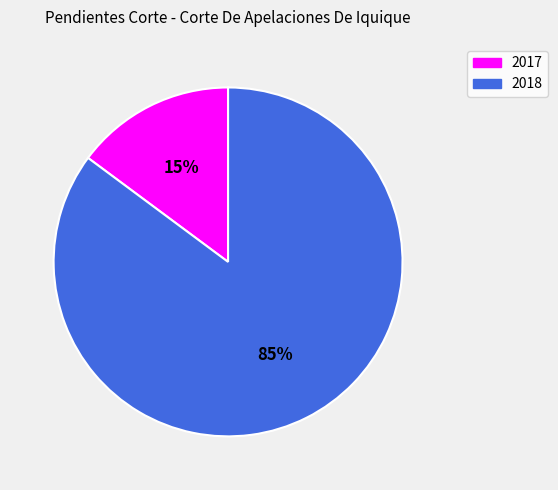

What percentage is the 2018 slice, to the nearest percent?

85%